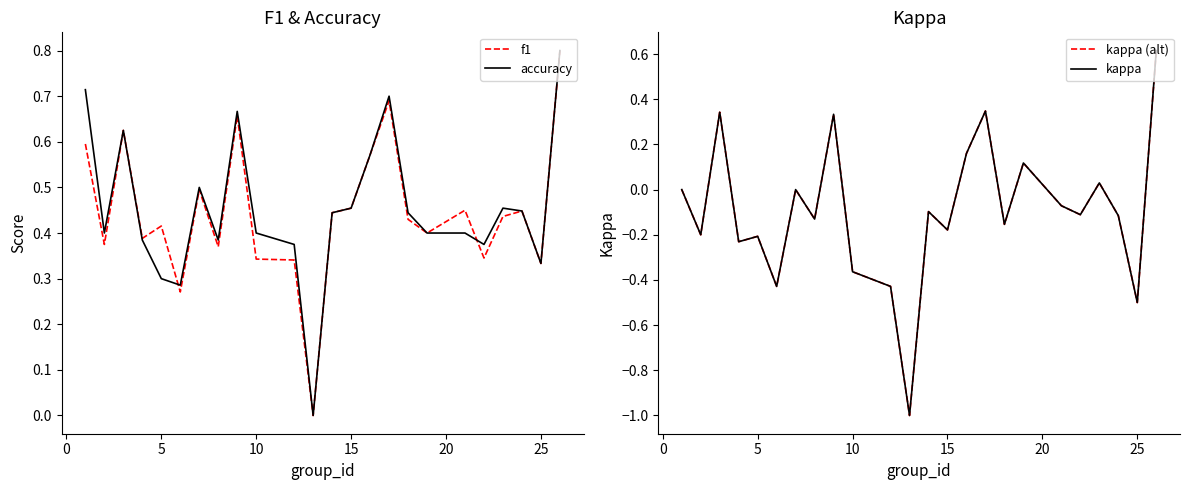

True or false: kappa has more than 2 interior local peaks.

True